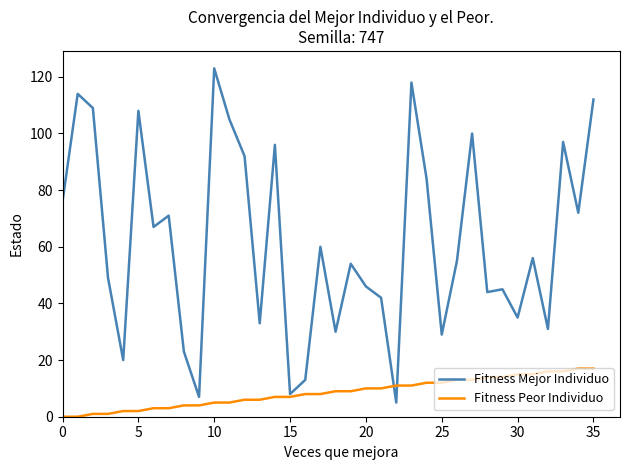

True or false: Fitness Peor Individuo and Fitness Mejor Individuo cross at least once.

True